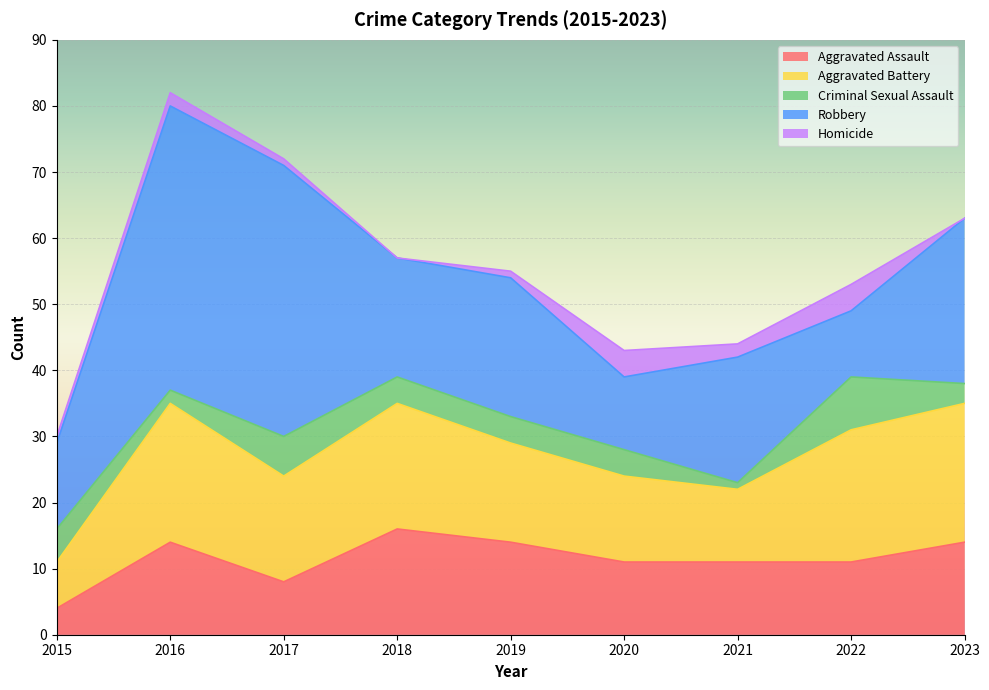

What is the value of the Aggravated Assault point at the 8th from the left?

11